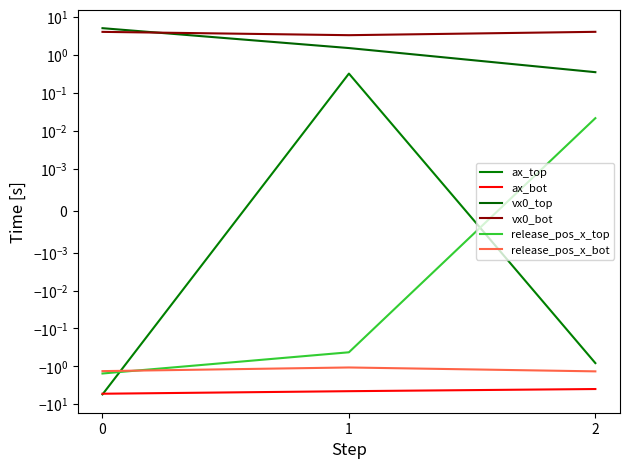

Which has a higher value, 0 or 1?

1